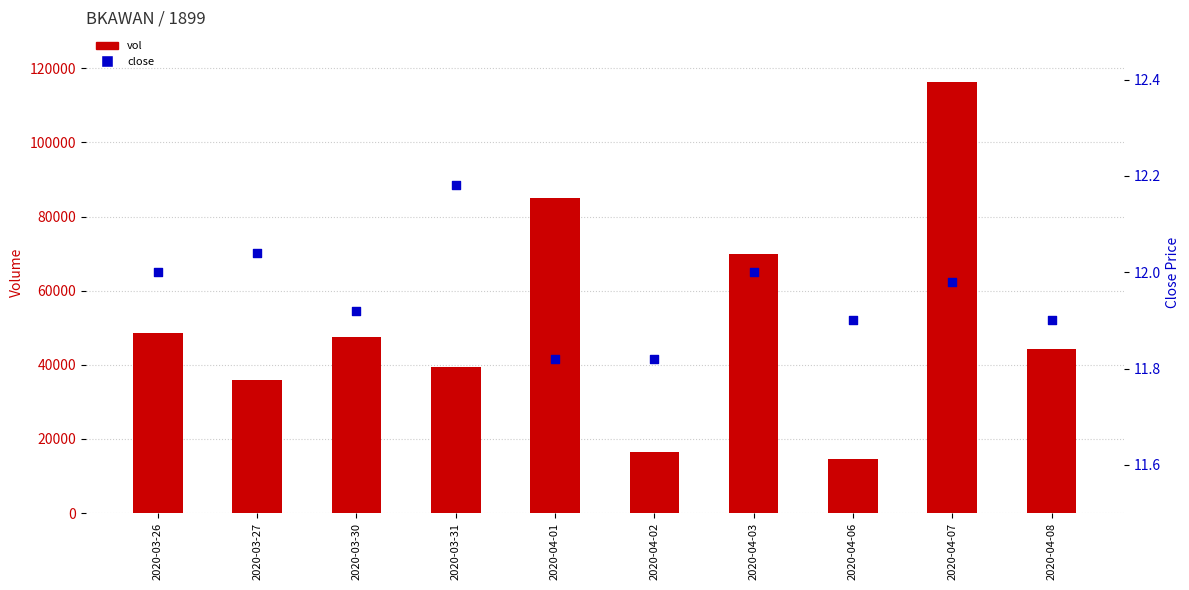

Which series has the widest spread of Y values?

vol